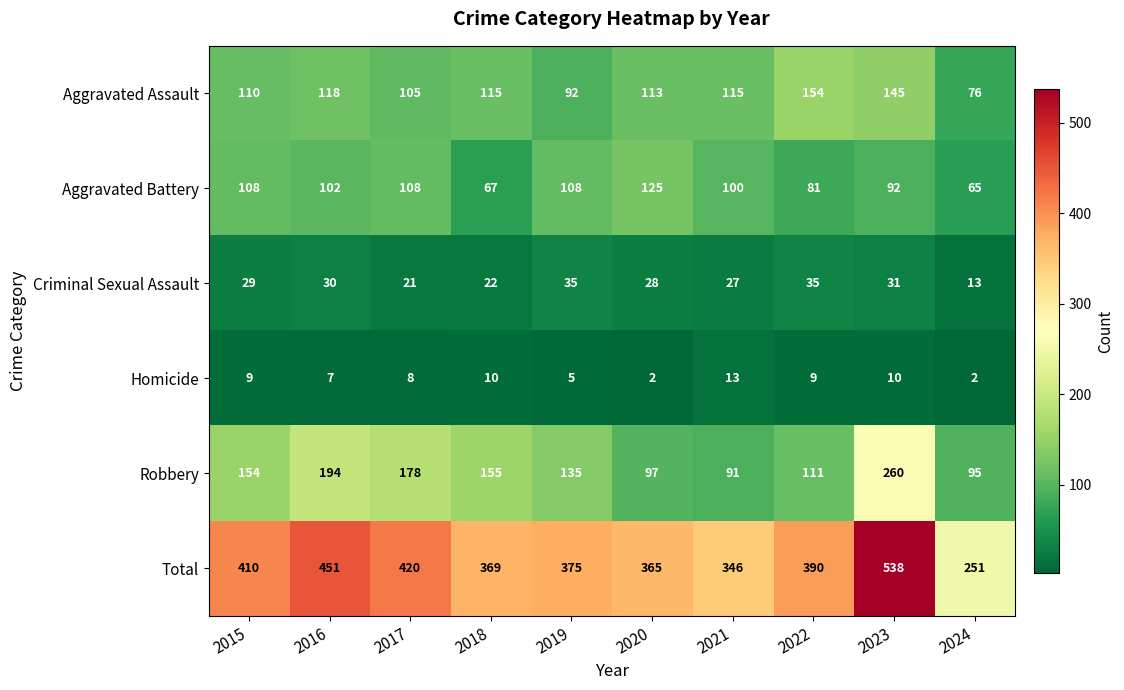

What is the minimum value for Total?

251